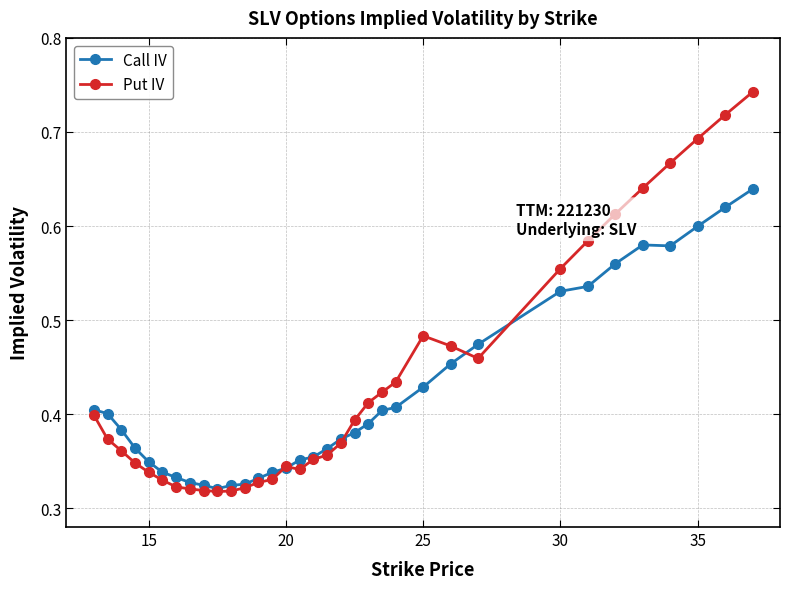

Rank the series by their maximum value, from lowest to highest.

Call IV, Put IV